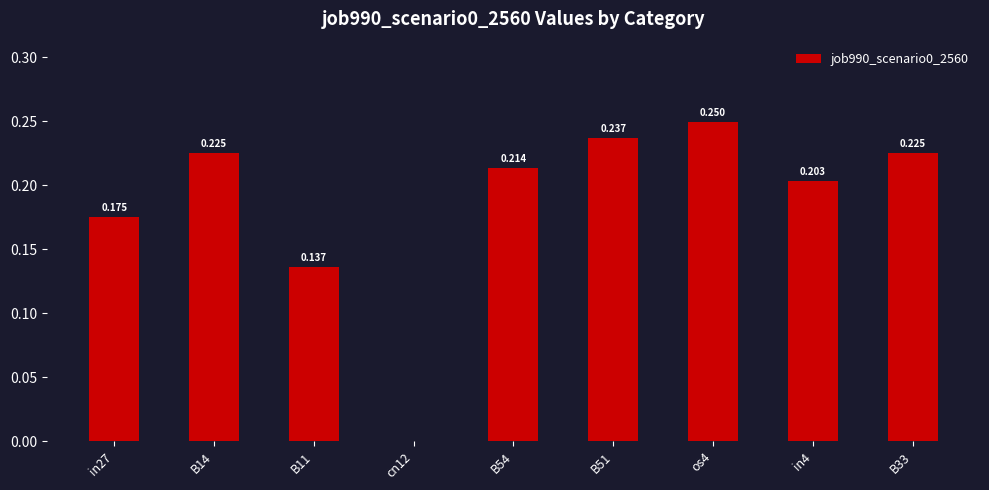

How many series are shown in this chart?

1